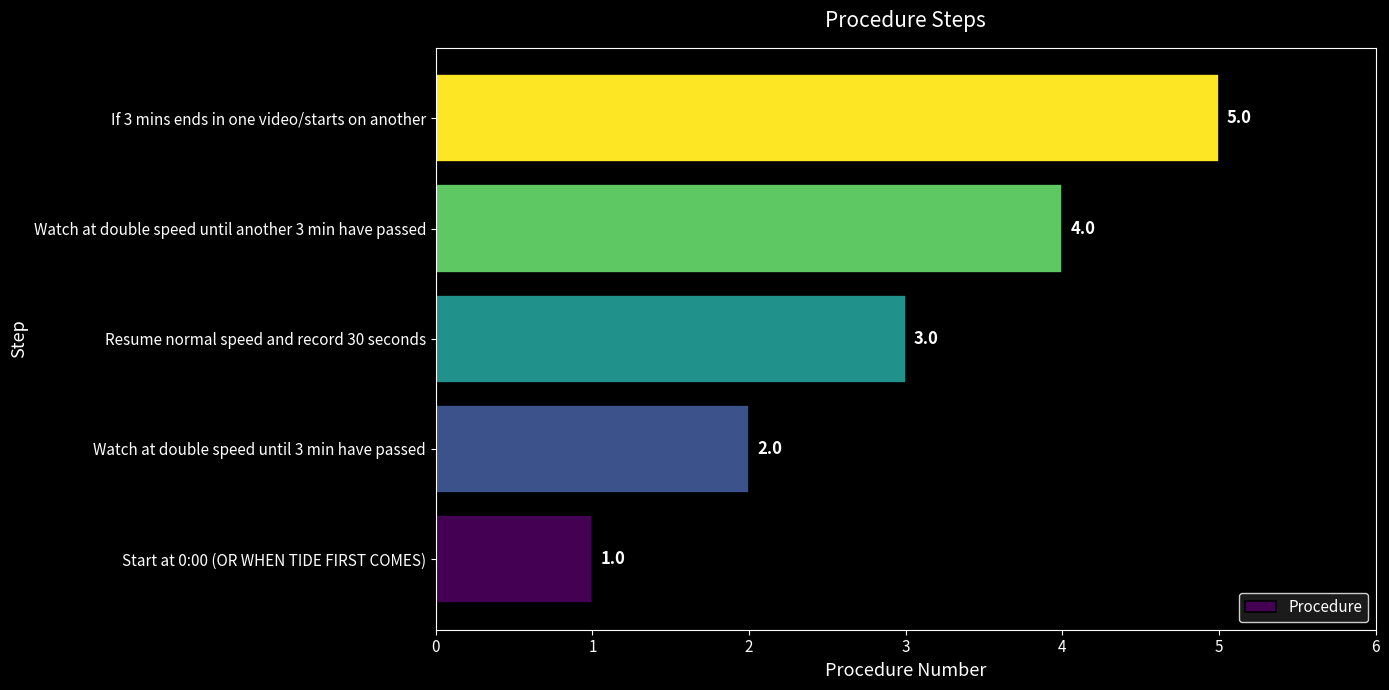

Where is the data nearest to the value 3?

Resume normal speed and record 30 seconds